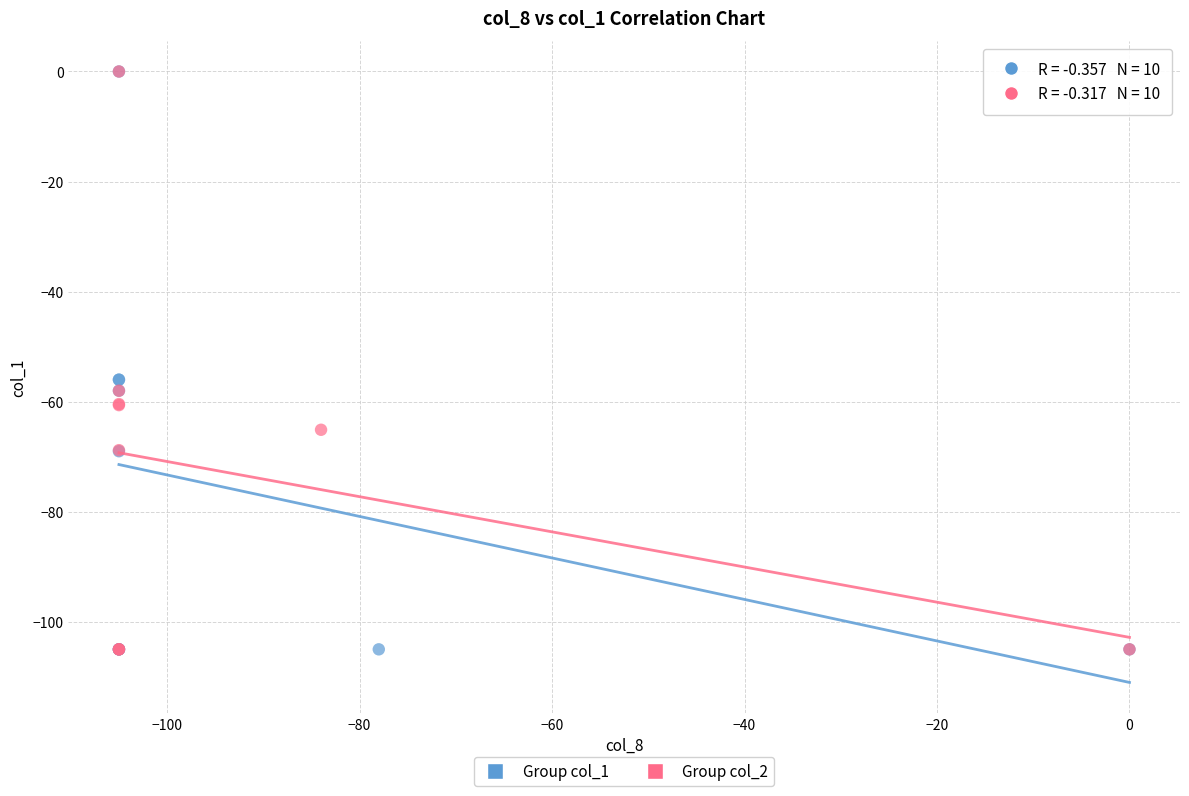

What are all the series names shown in the legend?

Group col_1, Group col_2